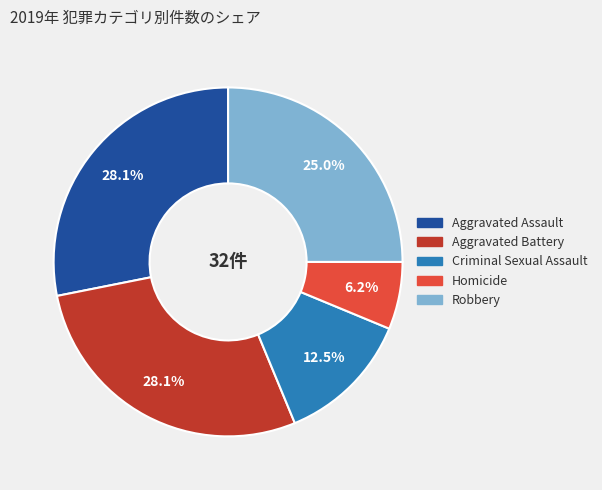

Does Criminal Sexual Assault account for over 50% of the chart?

No